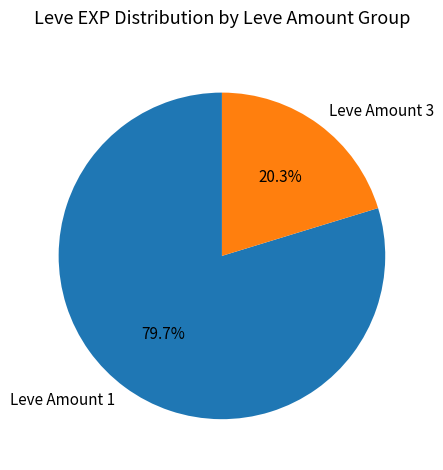

What percentage do Leve Amount 1 and Leve Amount 3 together represent?

100.0%